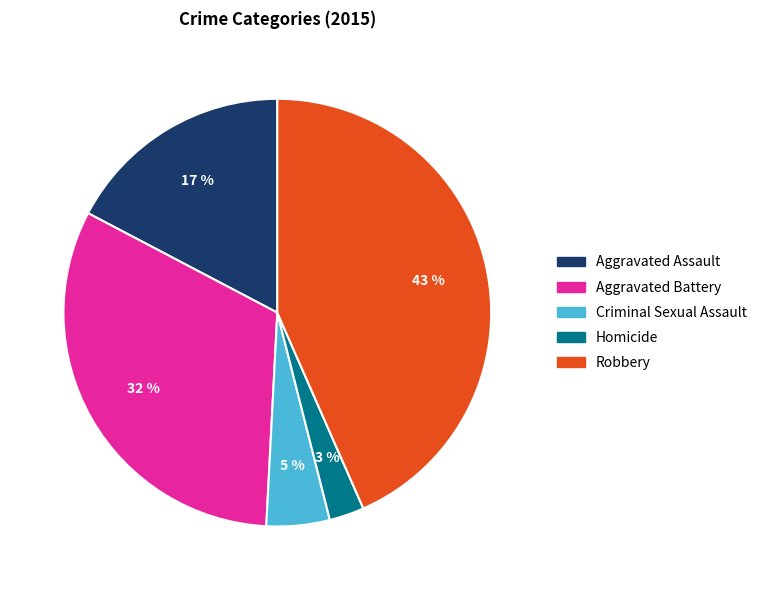

Is the sum of Aggravated Assault and Aggravated Battery greater than half?

No